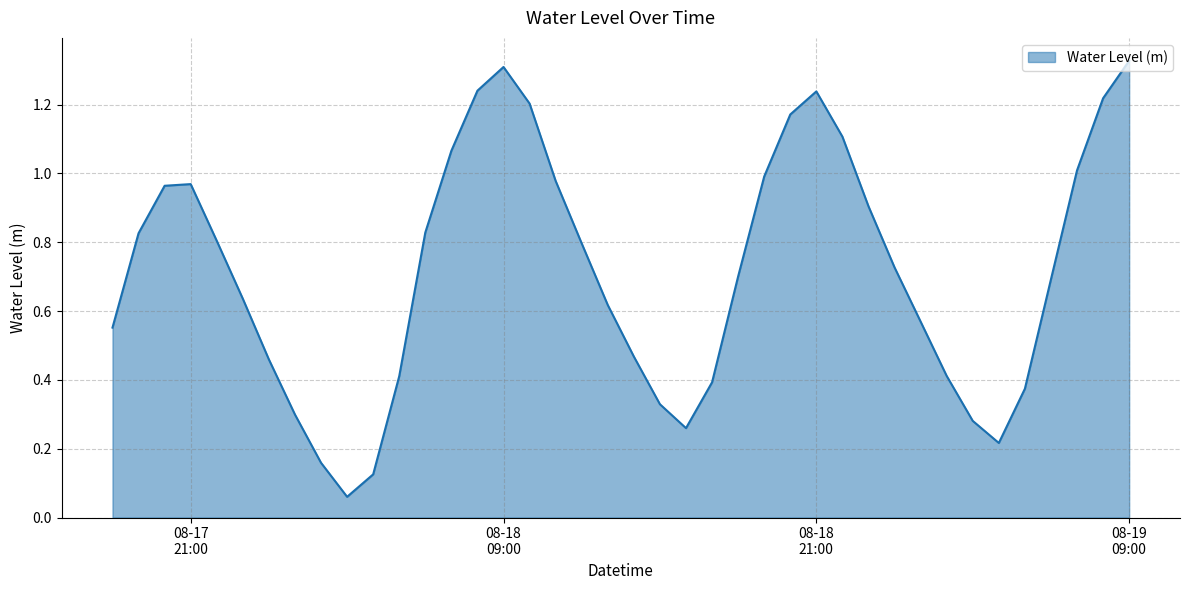

How many lines are shown in the chart?

1